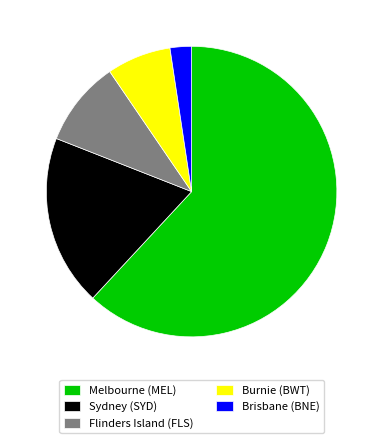

Rank the categories by value from lowest to highest.

Brisbane (BNE), Burnie (BWT), Flinders Island (FLS), Sydney (SYD), Melbourne (MEL)